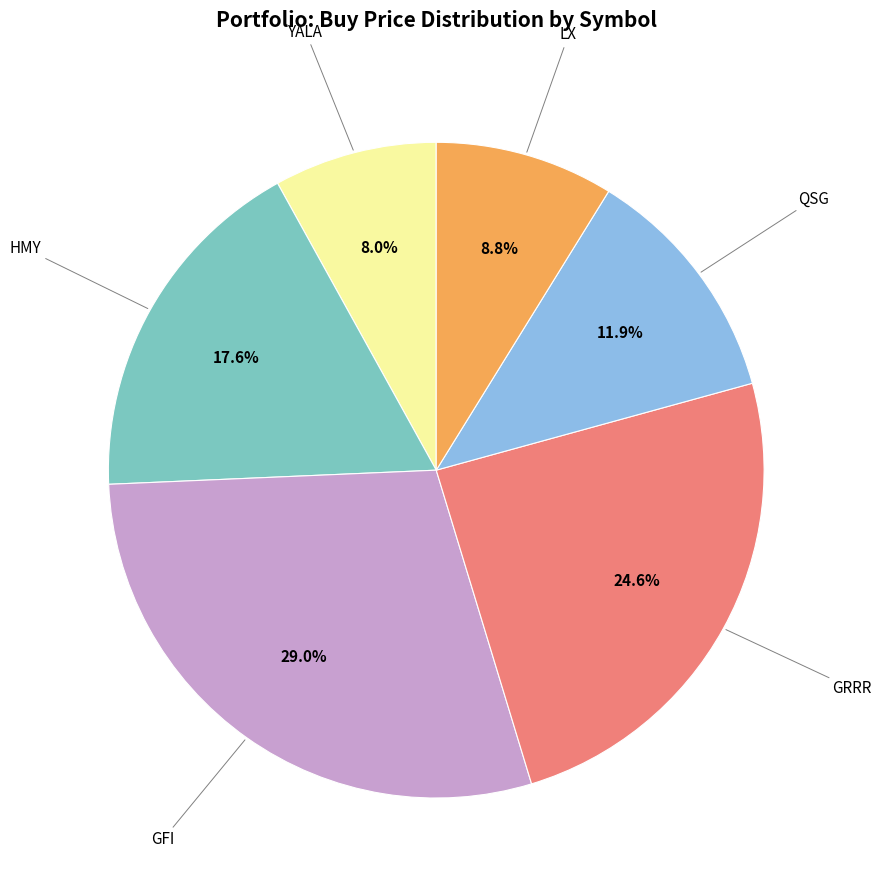

Is there any slice that represents more than half of the pie?

No